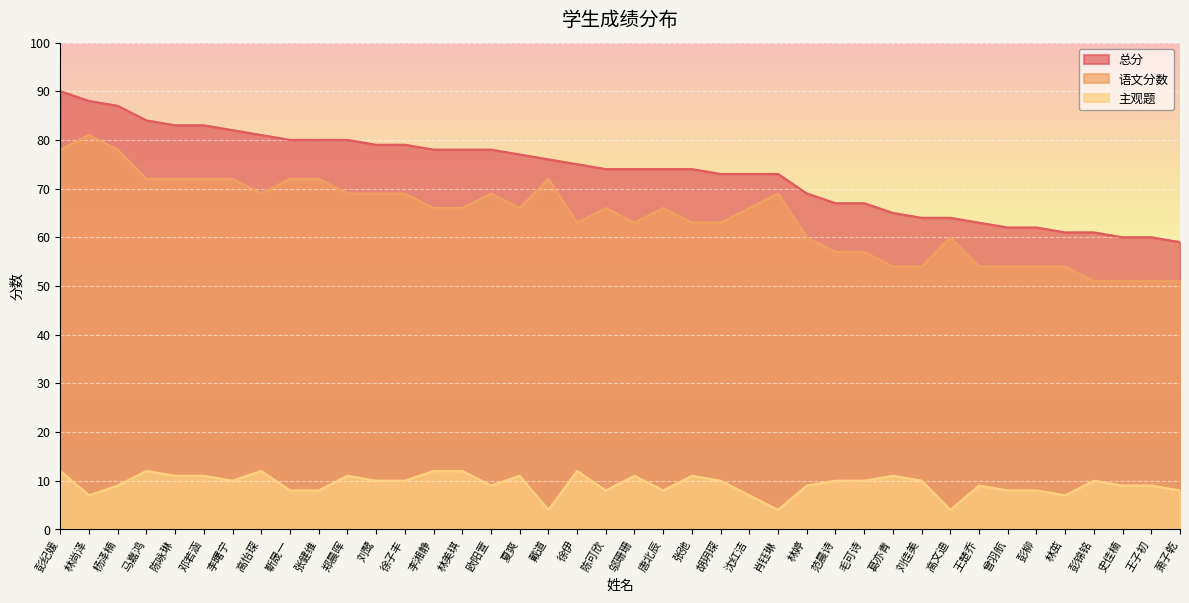

Reading left to right, list all the values displayed in this chart.

总分: 90	88	87	84	83	83	82	81	80	80	80	79	79	78	78	78	77	76	75	74	74	74	74	73	73	73	69	67	67	65	64	64	63	62	62	61	61	60	60	59
语文分数: 78	81	78	72	72	72	72	69	72	72	69	69	69	66	66	69	66	72	63	66	63	66	63	63	66	69	60	57	57	54	54	60	54	54	54	54	51	51	51	51
主观题: 12	7	9	12	11	11	10	12	8	8	11	10	10	12	12	9	11	4	12	8	11	8	11	10	7	4	9	10	10	11	10	4	9	8	8	7	10	9	9	8